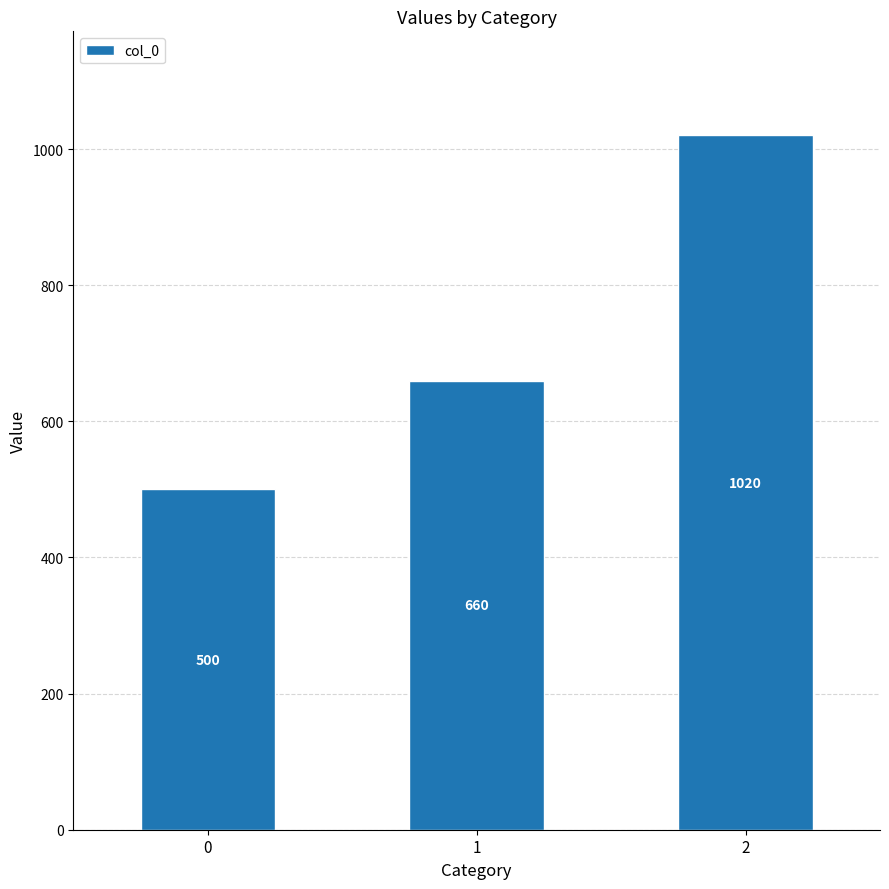

The value at 0 is 770. True or false?

False